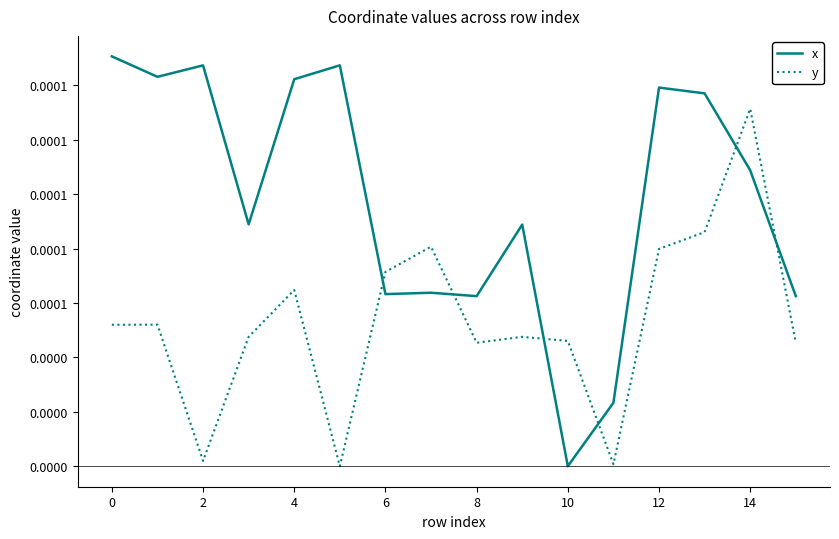

What are all the series names shown in the legend?

x, y